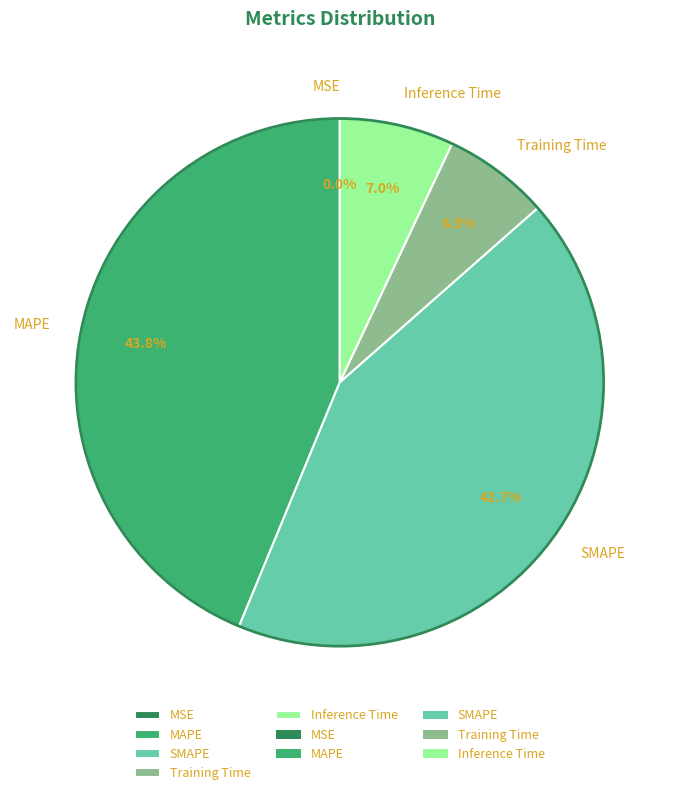

To the nearest percent, what is the average slice percentage?

20%